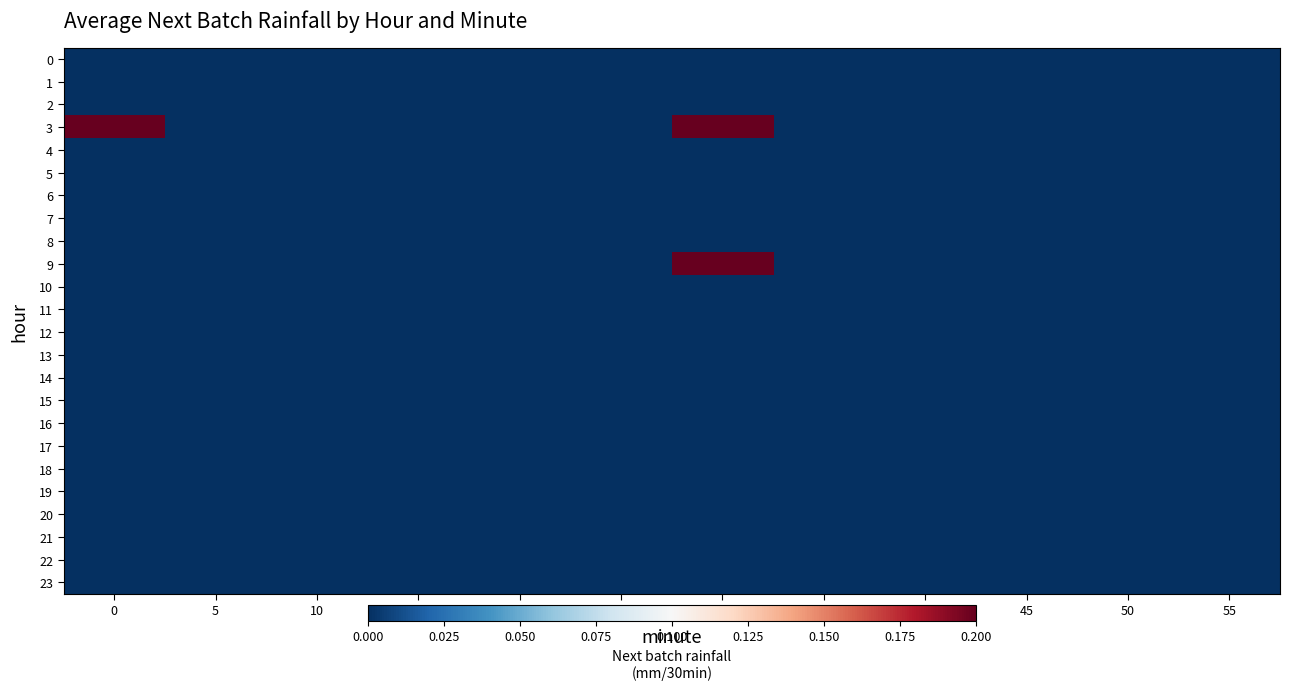

Reading right to left, what are all the values shown in this chart?

0: 55=0.0	50=0.0	45=0.0	40=0.0	35=0.0	30=0.0	25=0.0	20=0.0	15=0.0	10=0.0	5=0.0	0=0.0
1: 55=0.0	50=0.0	45=0.0	40=0.0	35=0.0	30=0.0	25=0.0	20=0.0	15=0.0	10=0.0	5=0.0	0=0.0
2: 55=0.0	50=0.0	45=0.0	40=0.0	35=0.0	30=0.0	25=0.0	20=0.0	15=0.0	10=0.0	5=0.0	0=0.0
3: 55=0.0	50=0.0	45=0.0	40=0.0	35=0.0	30=0.2	25=0.0	20=0.0	15=0.0	10=0.0	5=0.0	0=0.2
4: 55=0.0	50=0.0	45=0.0	40=0.0	35=0.0	30=0.0	25=0.0	20=0.0	15=0.0	10=0.0	5=0.0	0=0.0
5: 55=0.0	50=0.0	45=0.0	40=0.0	35=0.0	30=0.0	25=0.0	20=0.0	15=0.0	10=0.0	5=0.0	0=0.0
6: 55=0.0	50=0.0	45=0.0	40=0.0	35=0.0	30=0.0	25=0.0	20=0.0	15=0.0	10=0.0	5=0.0	0=0.0
7: 55=0.0	50=0.0	45=0.0	40=0.0	35=0.0	30=0.0	25=0.0	20=0.0	15=0.0	10=0.0	5=0.0	0=0.0
8: 55=0.0	50=0.0	45=0.0	40=0.0	35=0.0	30=0.0	25=0.0	20=0.0	15=0.0	10=0.0	5=0.0	0=0.0
9: 55=0.0	50=0.0	45=0.0	40=0.0	35=0.0	30=0.2	25=0.0	20=0.0	15=0.0	10=0.0	5=0.0	0=0.0
10: 55=0.0	50=0.0	45=0.0	40=0.0	35=0.0	30=0.0	25=0.0	20=0.0	15=0.0	10=0.0	5=0.0	0=0.0
11: 55=0.0	50=0.0	45=0.0	40=0.0	35=0.0	30=0.0	25=0.0	20=0.0	15=0.0	10=0.0	5=0.0	0=0.0
12: 55=0.0	50=0.0	45=0.0	40=0.0	35=0.0	30=0.0	25=0.0	20=0.0	15=0.0	10=0.0	5=0.0	0=0.0
13: 55=0.0	50=0.0	45=0.0	40=0.0	35=0.0	30=0.0	25=0.0	20=0.0	15=0.0	10=0.0	5=0.0	0=0.0
14: 55=0.0	50=0.0	45=0.0	40=0.0	35=0.0	30=0.0	25=0.0	20=0.0	15=0.0	10=0.0	5=0.0	0=0.0
15: 55=0.0	50=0.0	45=0.0	40=0.0	35=0.0	30=0.0	25=0.0	20=0.0	15=0.0	10=0.0	5=0.0	0=0.0
16: 55=0.0	50=0.0	45=0.0	40=0.0	35=0.0	30=0.0	25=0.0	20=0.0	15=0.0	10=0.0	5=0.0	0=0.0
17: 55=0.0	50=0.0	45=0.0	40=0.0	35=0.0	30=0.0	25=0.0	20=0.0	15=0.0	10=0.0	5=0.0	0=0.0
18: 55=0.0	50=0.0	45=0.0	40=0.0	35=0.0	30=0.0	25=0.0	20=0.0	15=0.0	10=0.0	5=0.0	0=0.0
19: 55=0.0	50=0.0	45=0.0	40=0.0	35=0.0	30=0.0	25=0.0	20=0.0	15=0.0	10=0.0	5=0.0	0=0.0
20: 55=0.0	50=0.0	45=0.0	40=0.0	35=0.0	30=0.0	25=0.0	20=0.0	15=0.0	10=0.0	5=0.0	0=0.0
21: 55=0.0	50=0.0	45=0.0	40=0.0	35=0.0	30=0.0	25=0.0	20=0.0	15=0.0	10=0.0	5=0.0	0=0.0
22: 55=0.0	50=0.0	45=0.0	40=0.0	35=0.0	30=0.0	25=0.0	20=0.0	15=0.0	10=0.0	5=0.0	0=0.0
23: 55=0.0	50=0.0	45=0.0	40=0.0	35=0.0	30=0.0	25=0.0	20=0.0	15=0.0	10=0.0	5=0.0	0=0.0